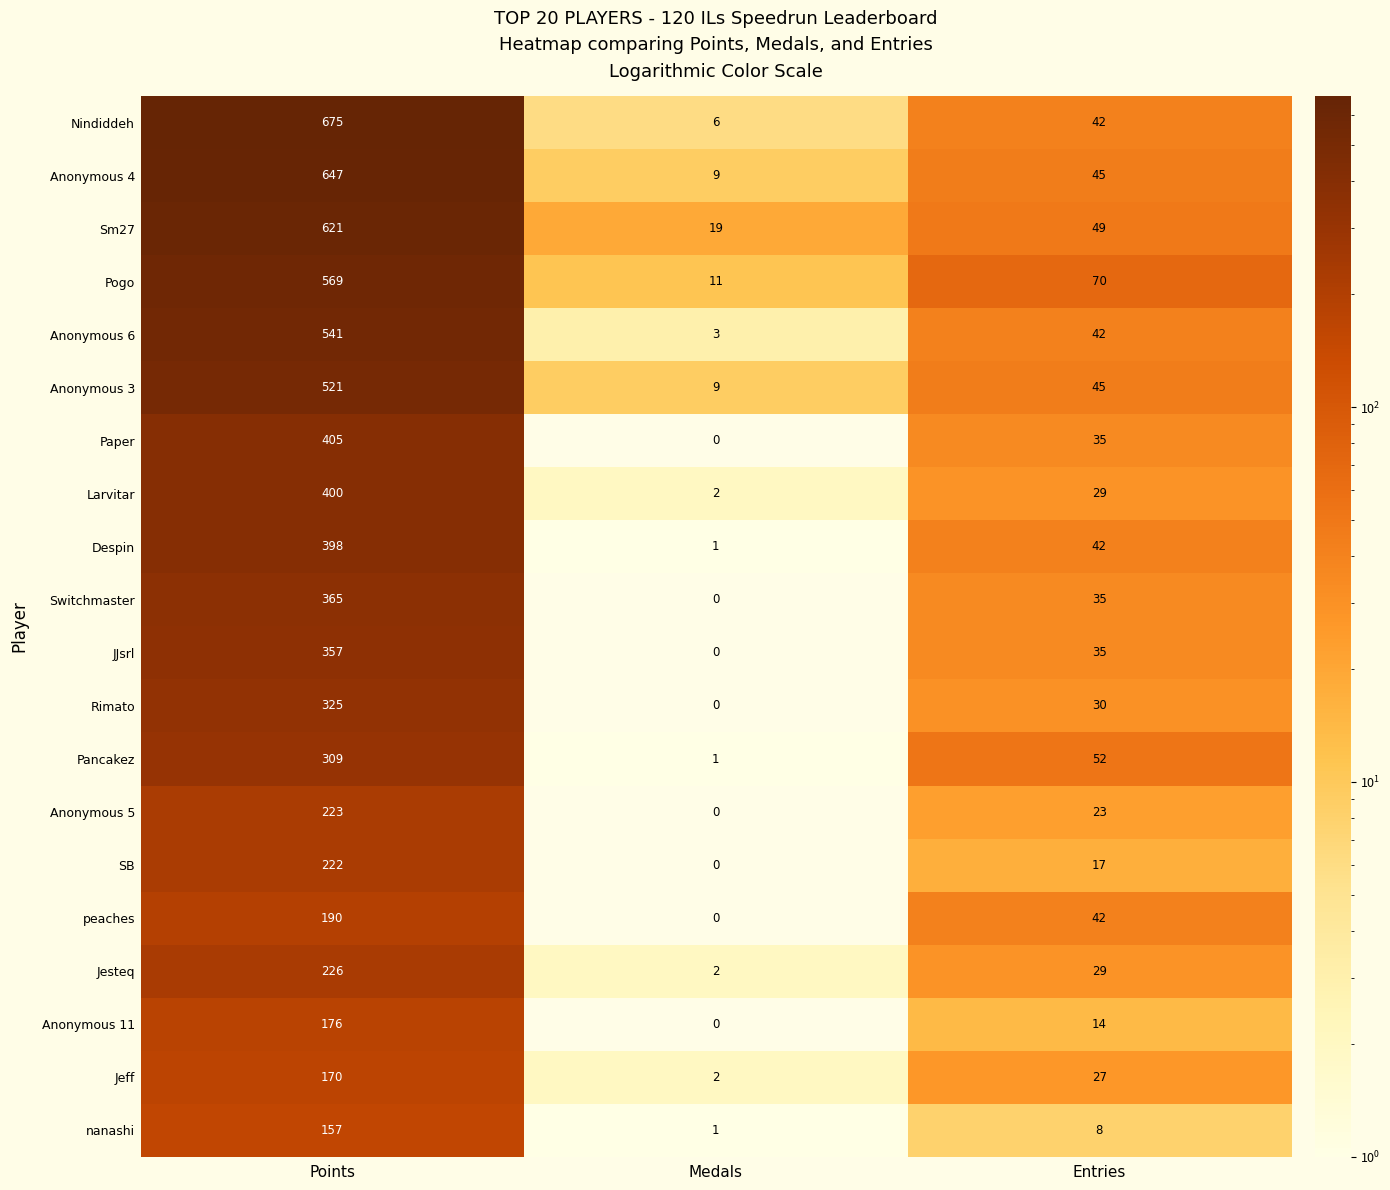

At how many categories does at least one series exceed 62?

2